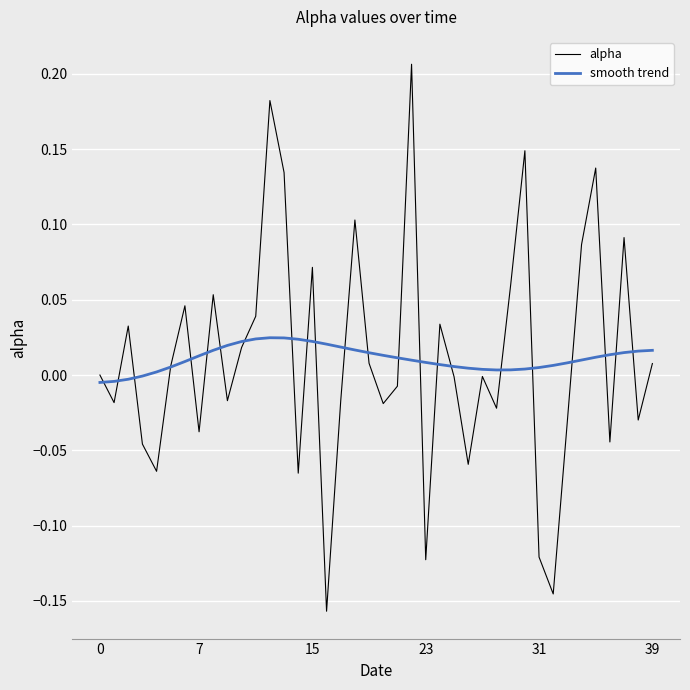

List the series in order of their peak value, lowest first.

smooth trend, alpha